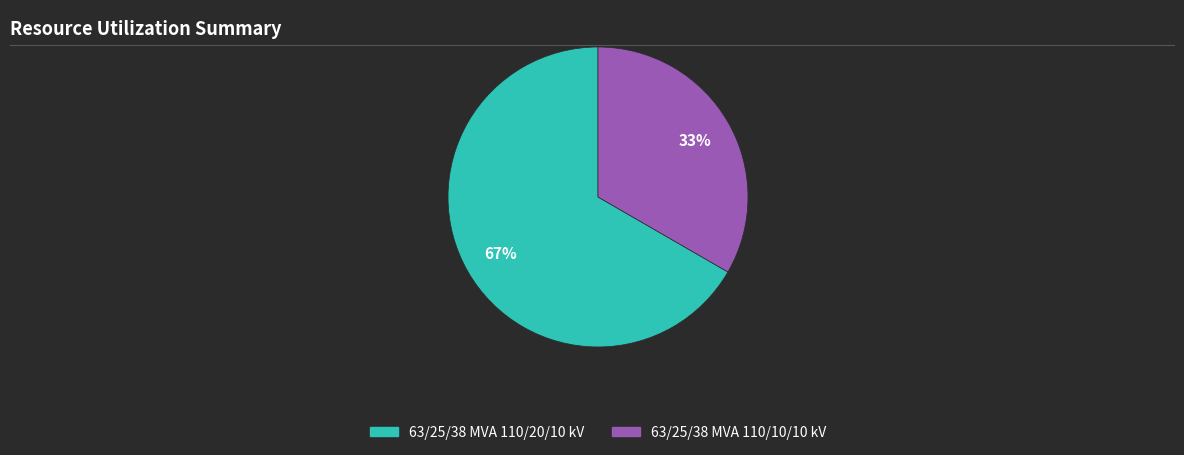

Between 63/25/38 MVA 110/20/10 kV and 63/25/38 MVA 110/10/10 kV, which is larger?

63/25/38 MVA 110/20/10 kV